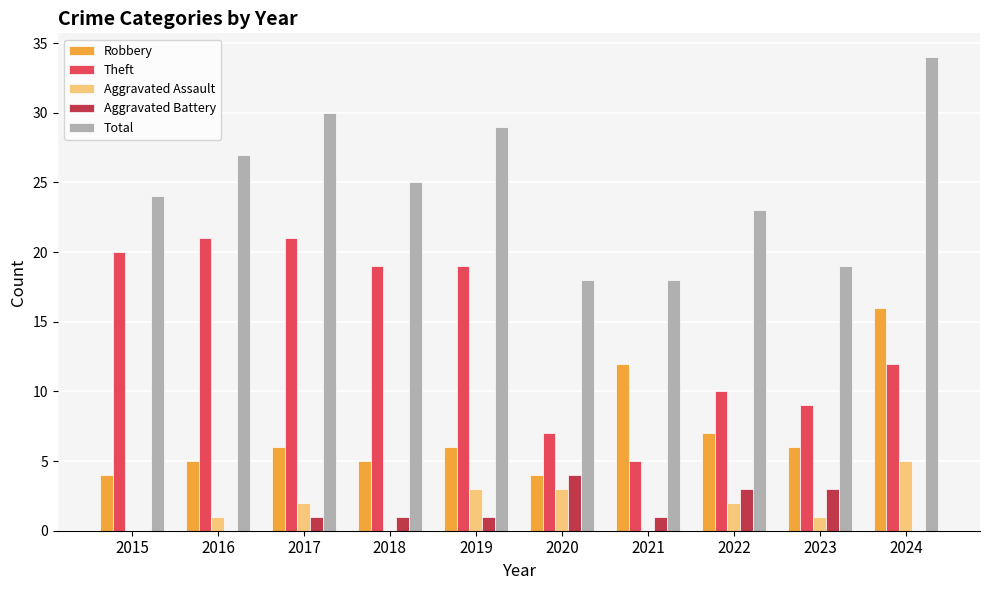

At which category is the sum across all series the highest?

2024